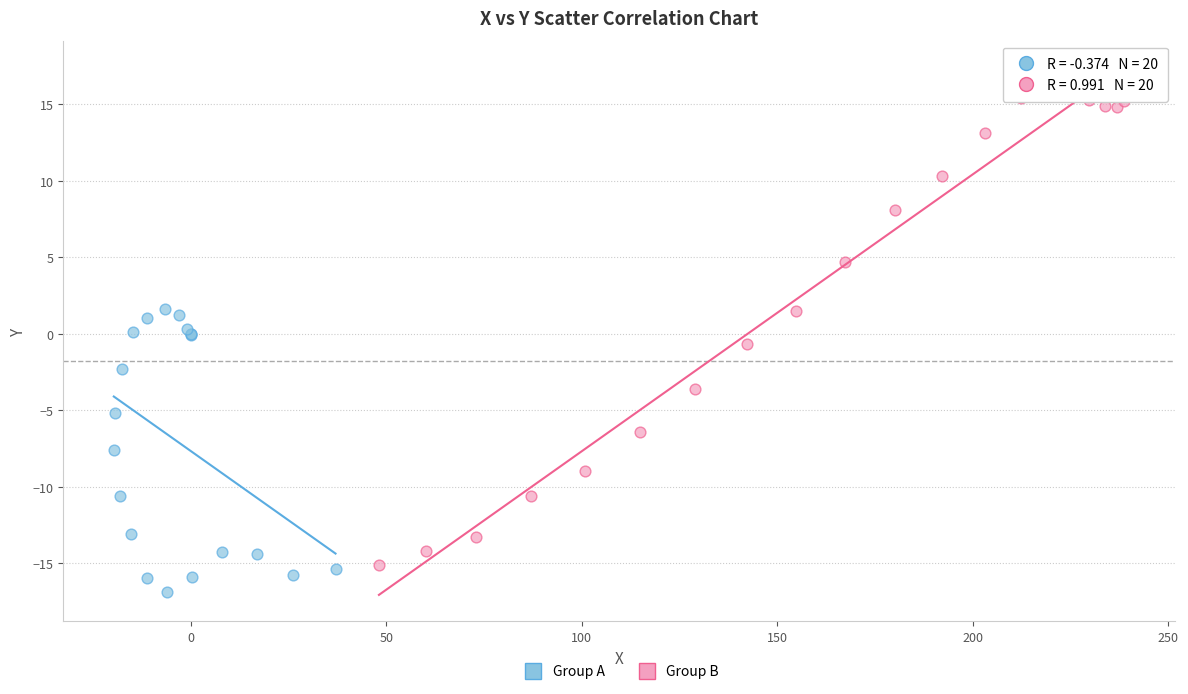

Which series contains the highest Y value?

Group B